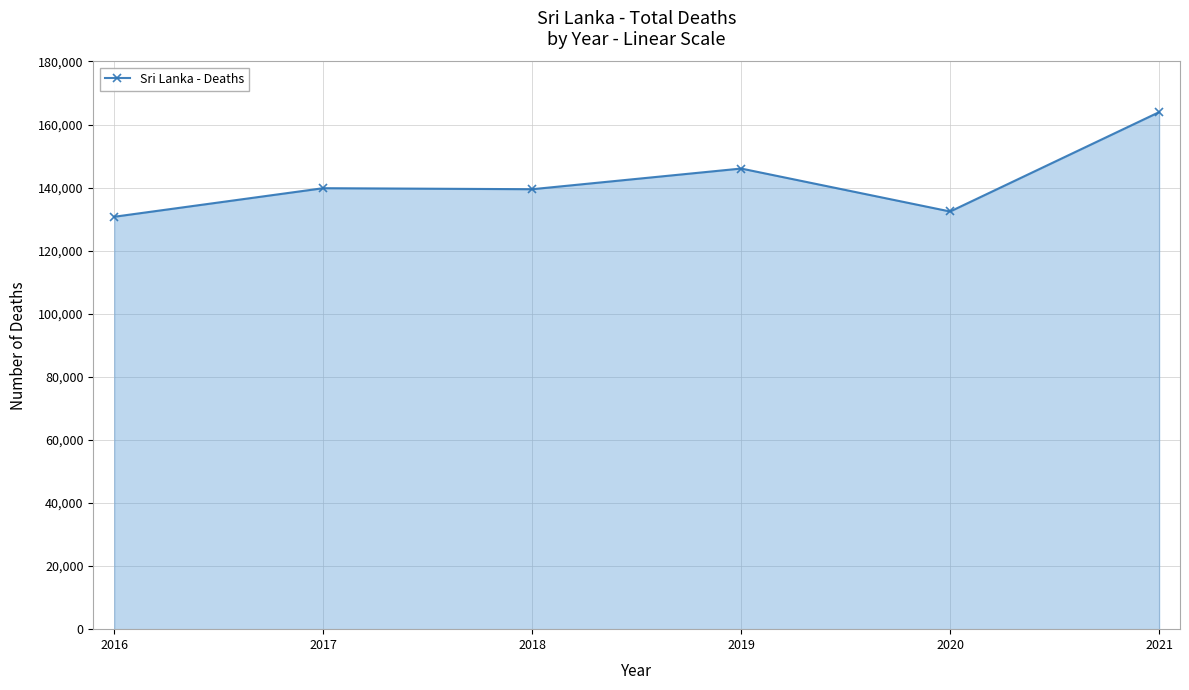

What is the sum of the values at 2016 and 2021?

294701